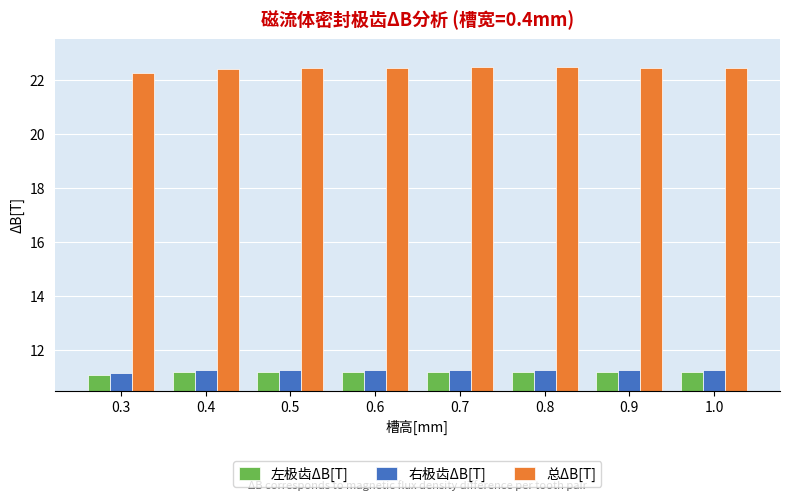

Between 0.3 and 0.8, which series saw the biggest shift?

总ΔB[T]